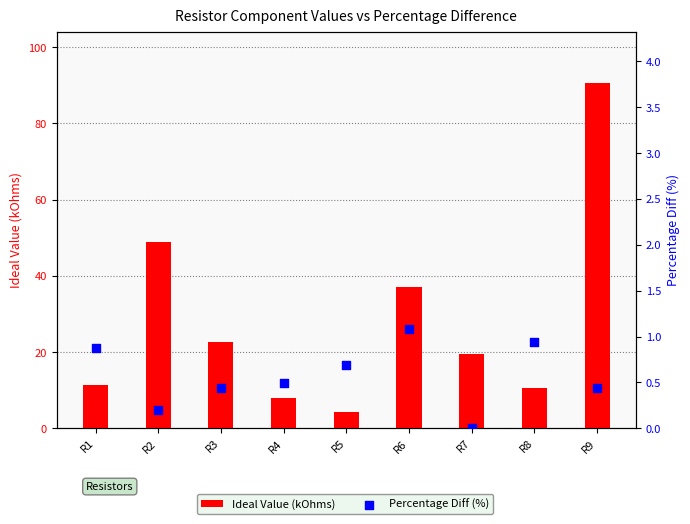

At how many categories does at least one series exceed 89?

1